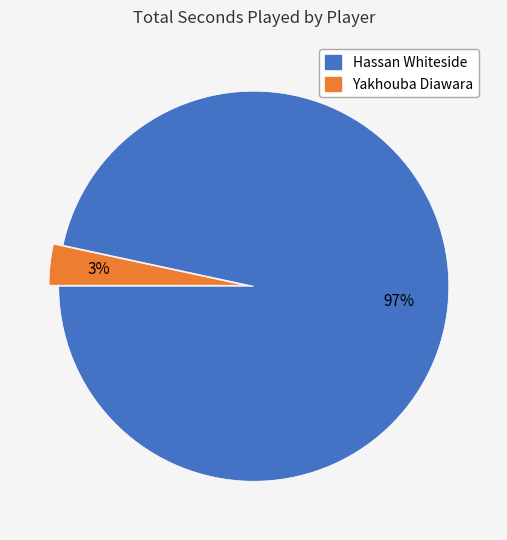

Which has a higher value, Hassan Whiteside or Yakhouba Diawara?

Hassan Whiteside